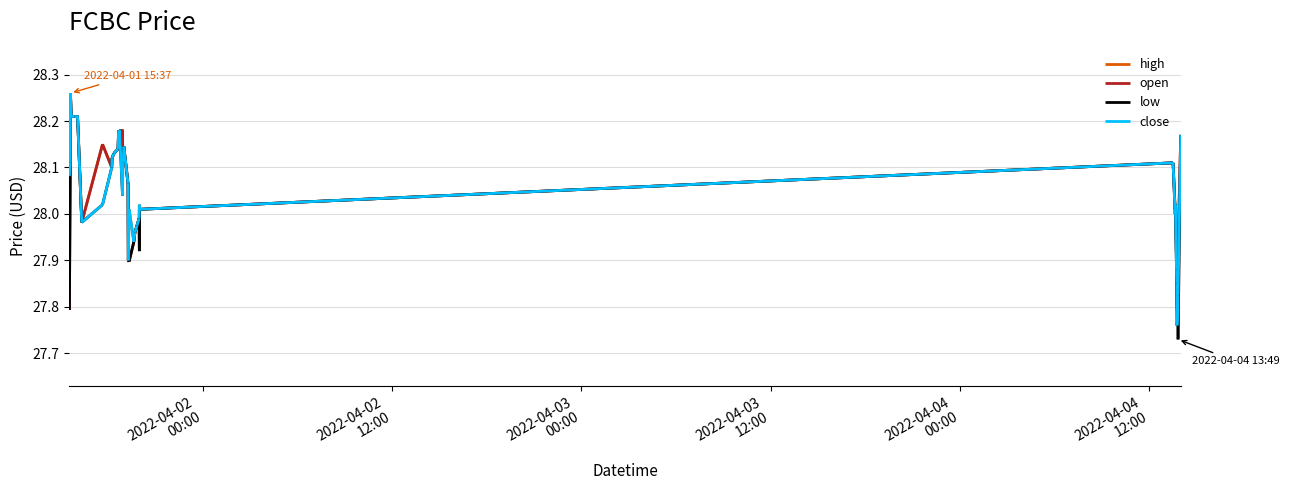

What is the maximum value for open?

28.3